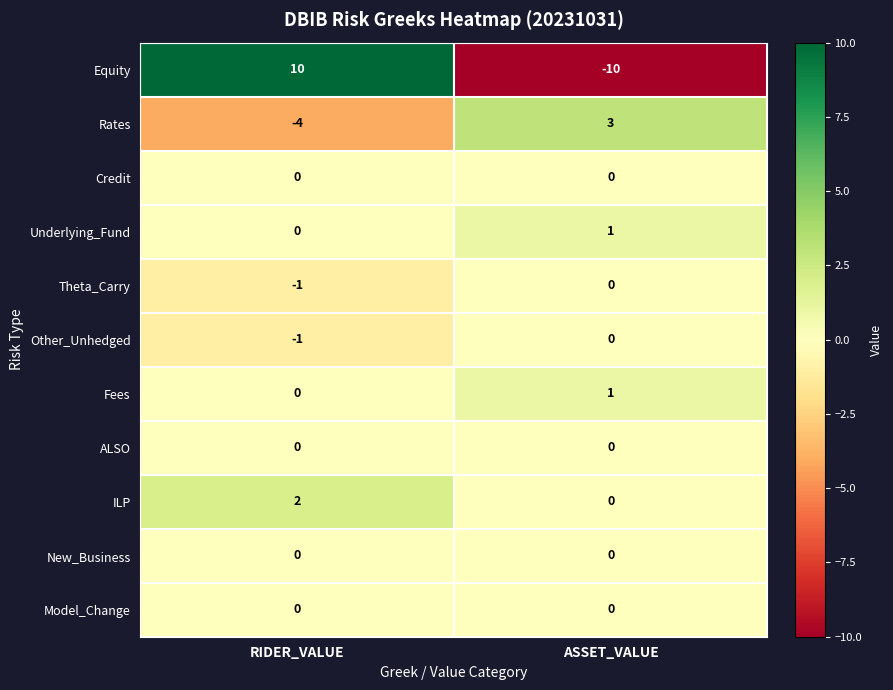

Reading left to right, transcribe all the data shown in this chart.

Equity: 10	-10
Rates: -4	3
Credit: 0	0
Underlying_Fund: 0	1
Theta_Carry: -1	0
Other_Unhedged: -1	0
Fees: 0	1
ALSO: 0	0
ILP: 2	0
New_Business: 0	0
Model_Change: 0	0